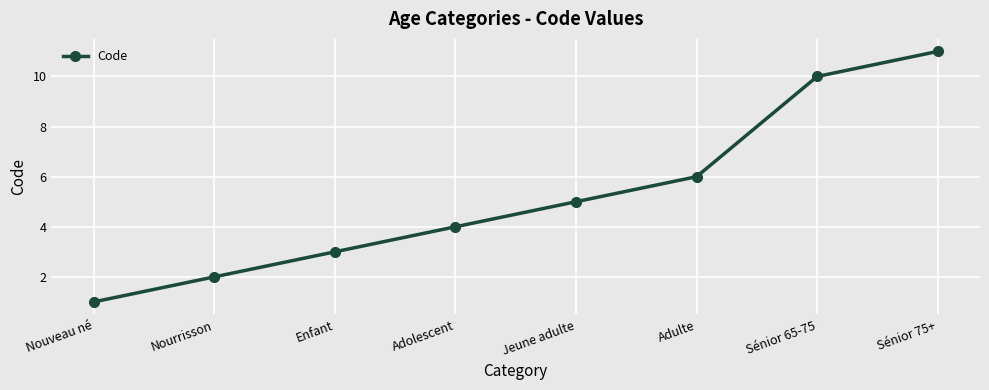

Count the number of categories in the chart.

8